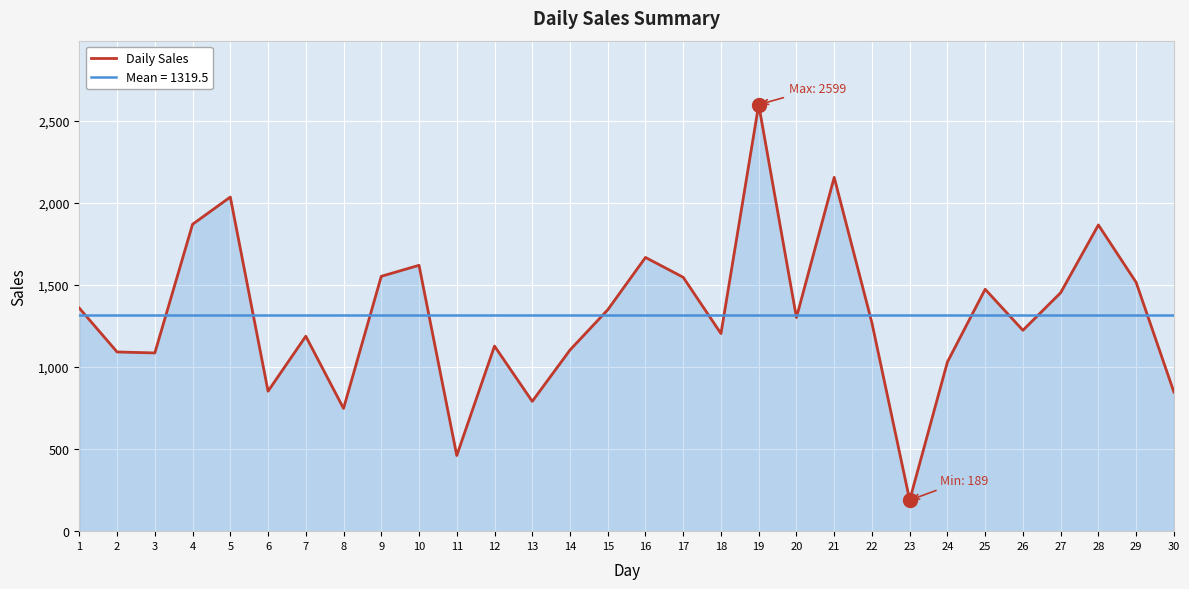

Where is the data nearest to the value 1394?

1